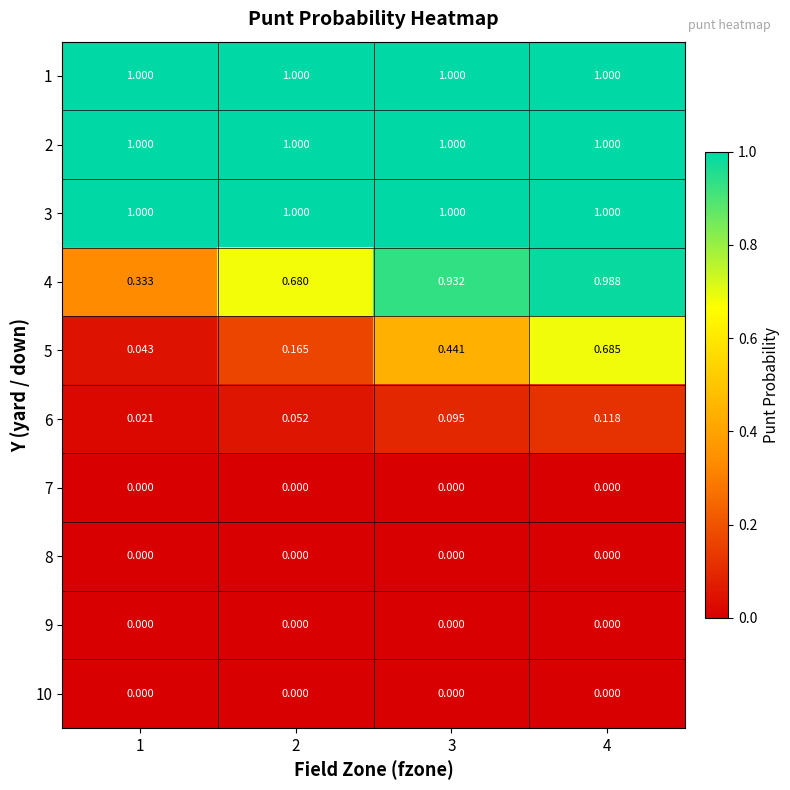

How many distinct data groups are displayed?

10